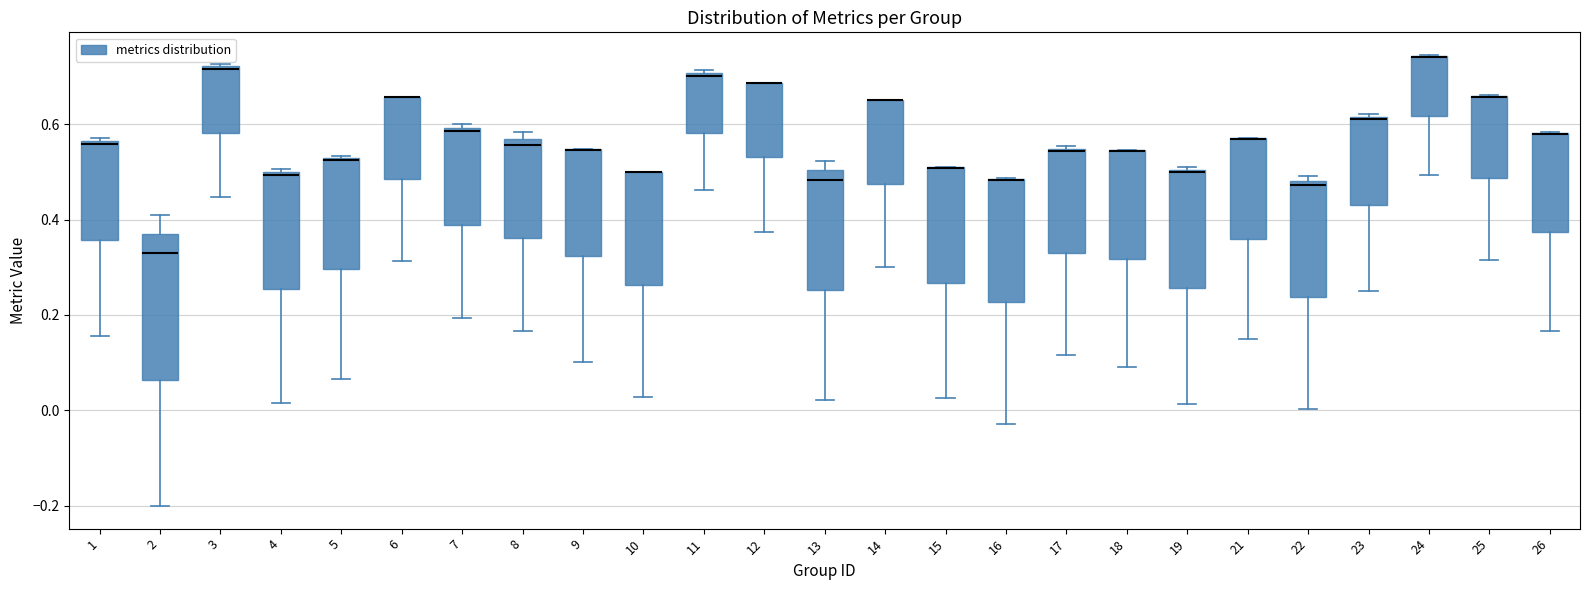

Comparing the boxes themselves (not the whiskers), which one is the tallest?

2